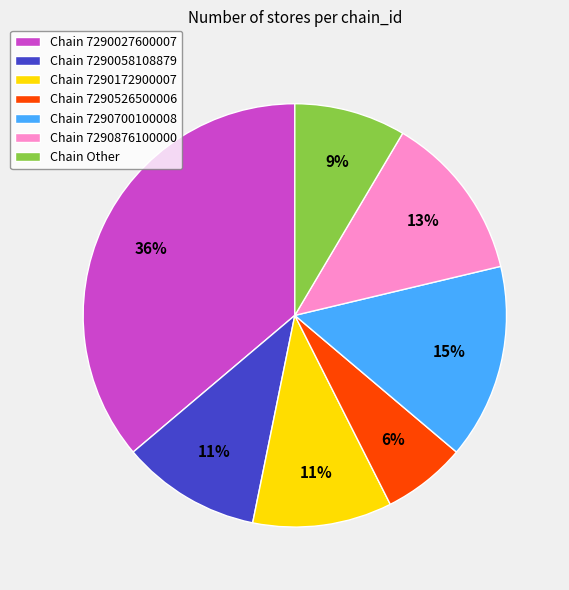

Do Chain 7290027600007 and Chain 7290526500006 together represent more than half of the pie?

No